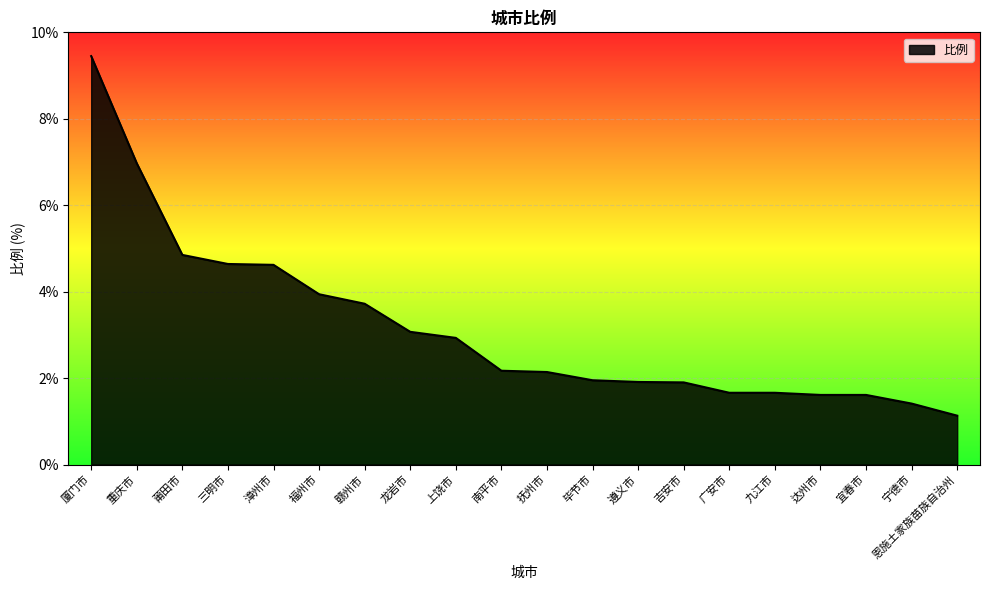

Approximately how many times larger is the value at 莆田市 compared to 吉安市?

2.6